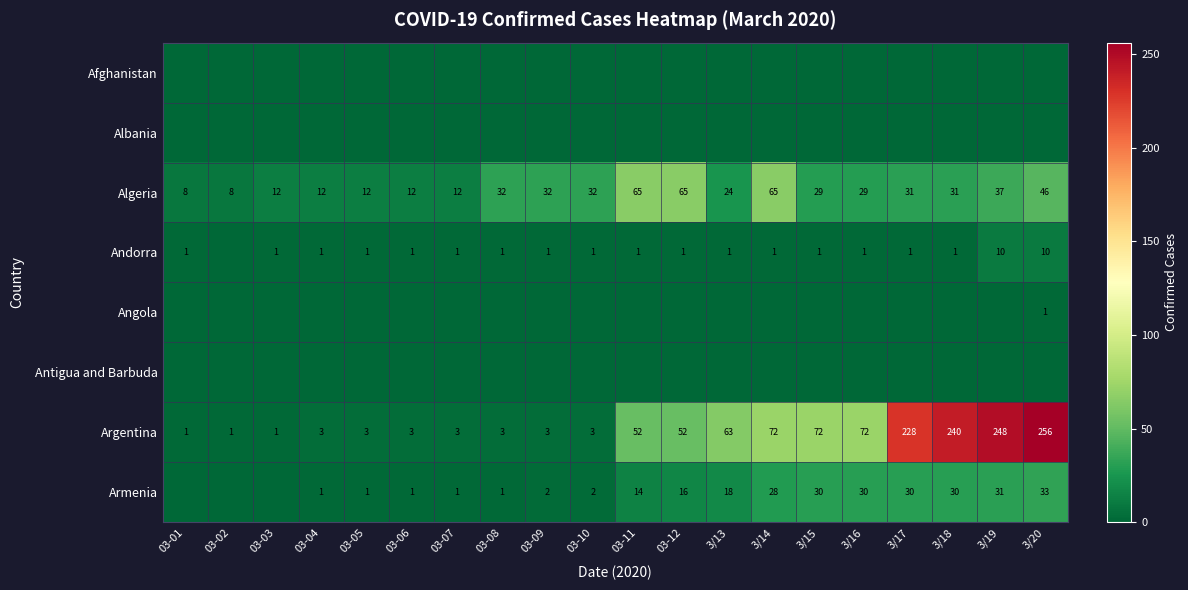

Is it true that Andorra equals 2 at 3/13?

False